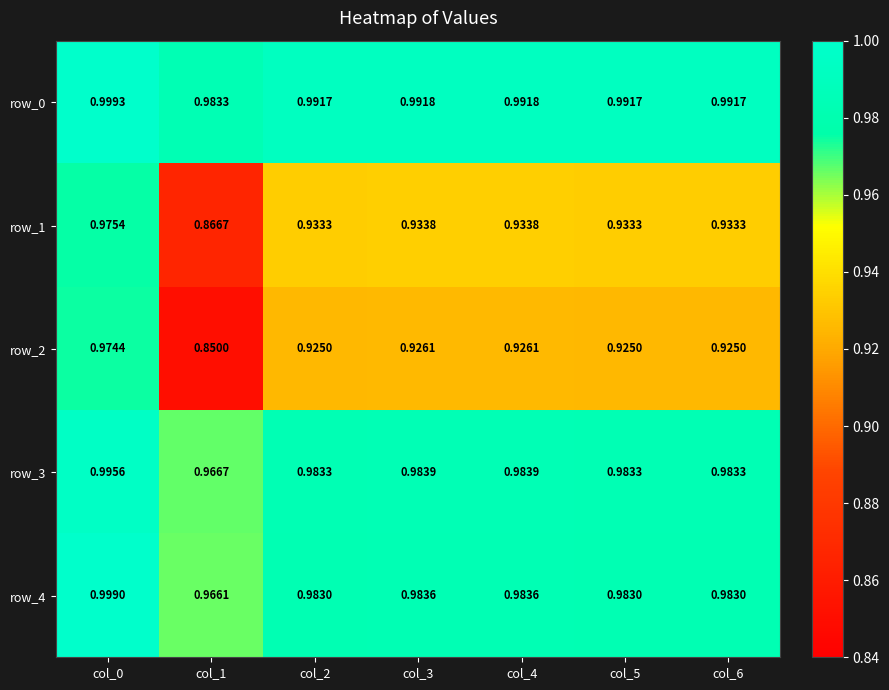

At which label does row_1 reach its minimum?

col_1